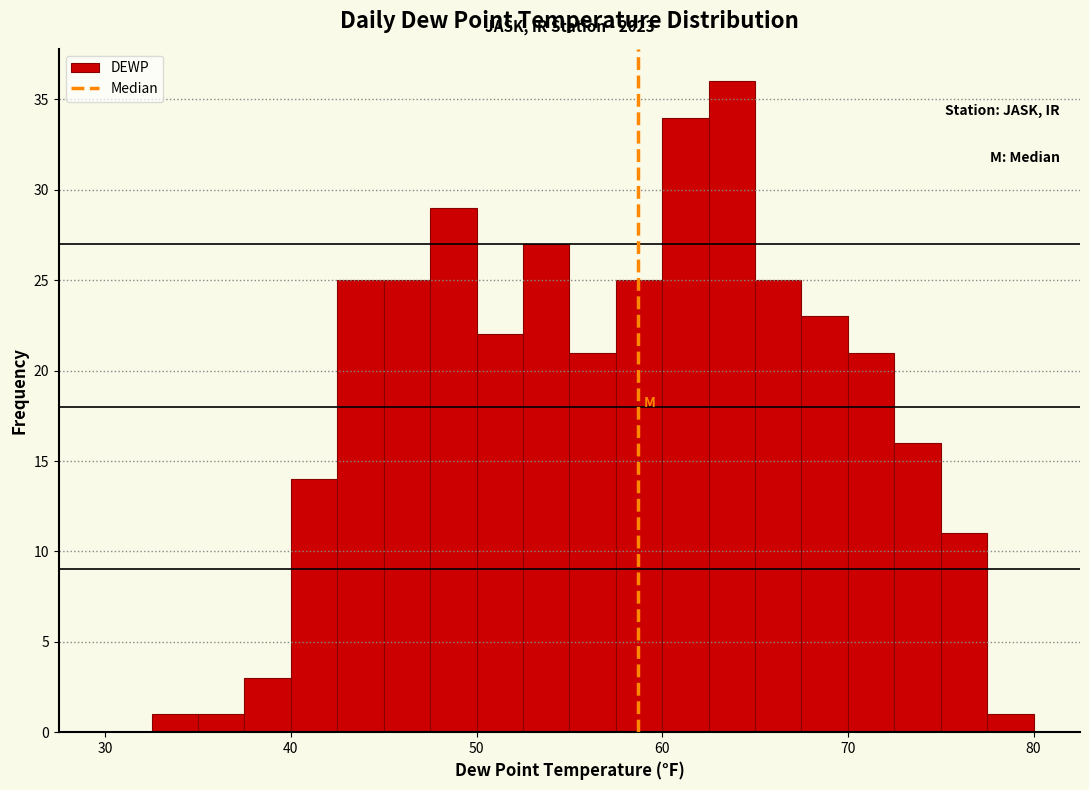

Read against the x-axis, roughly where is the centre of the tallest bar?

64